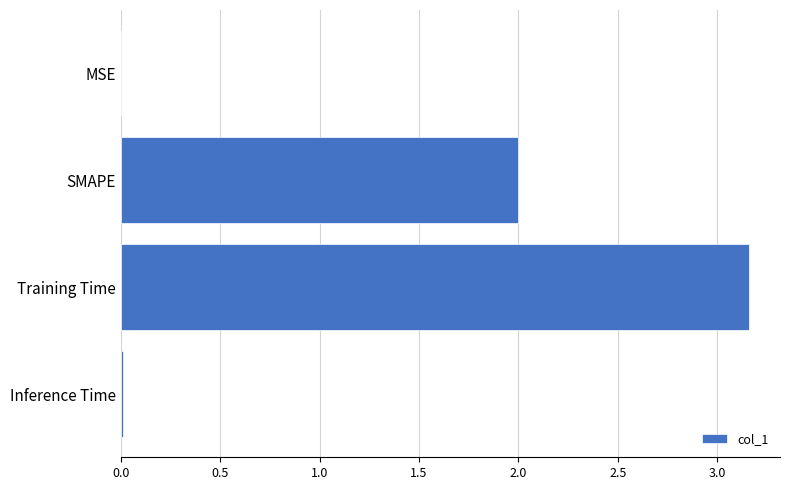

How many series are shown in this chart?

1